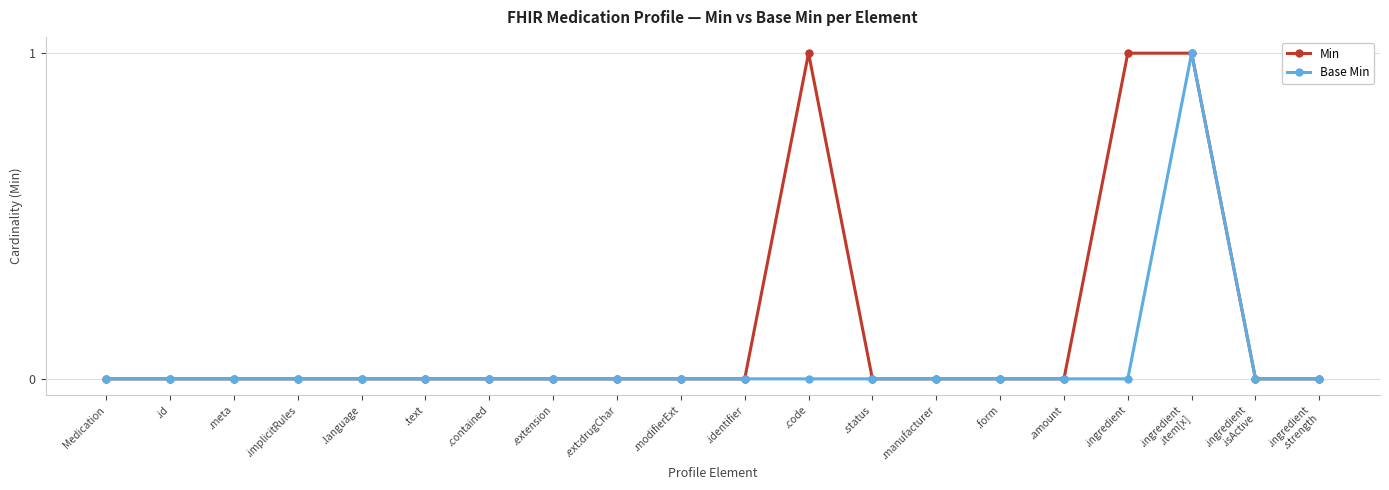

The Min series shows 0 at .manufacturer. True or false?

True